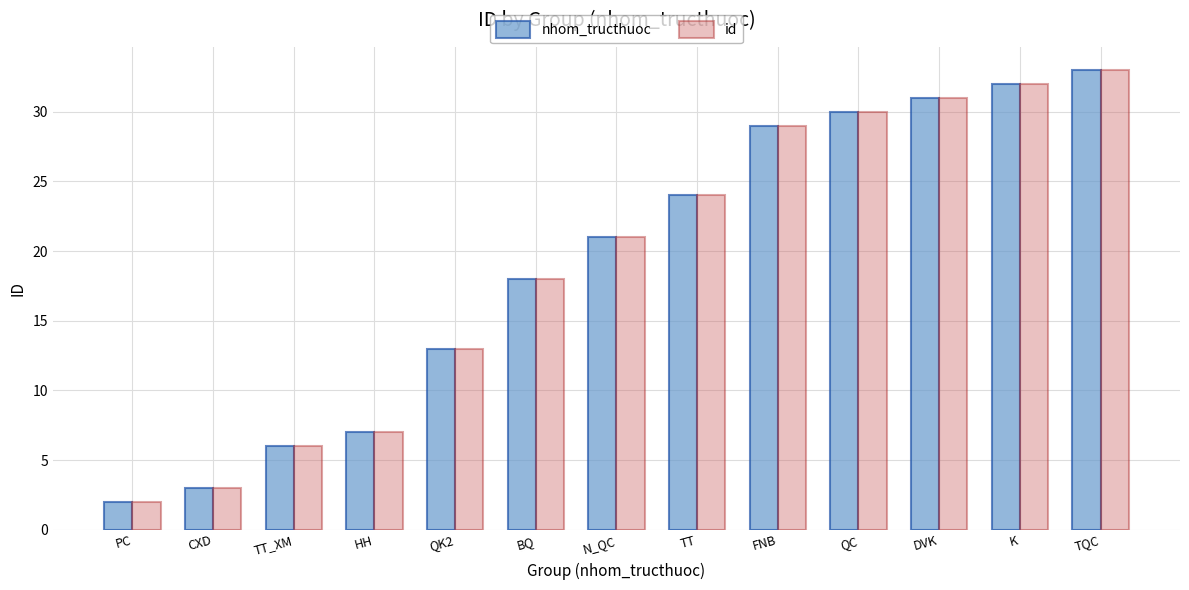

How many data points does each series have?

13